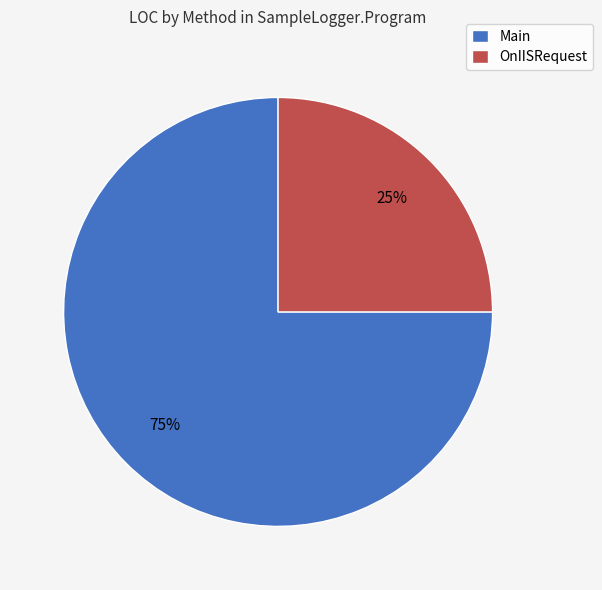

True or false: OnIISRequest accounts for 25% of the total.

True